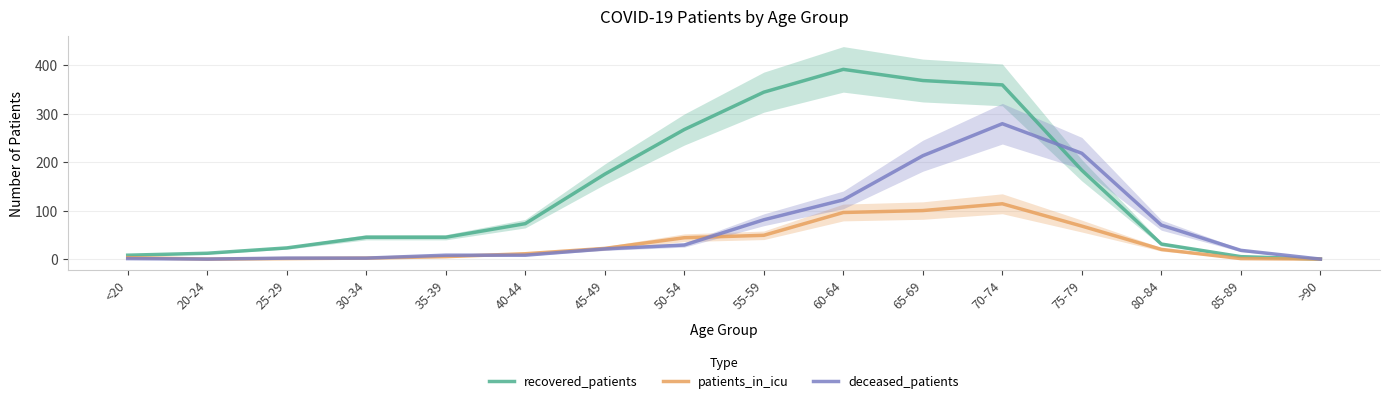

True or false: recovered_patients and patients_in_icu intersect in this chart.

False